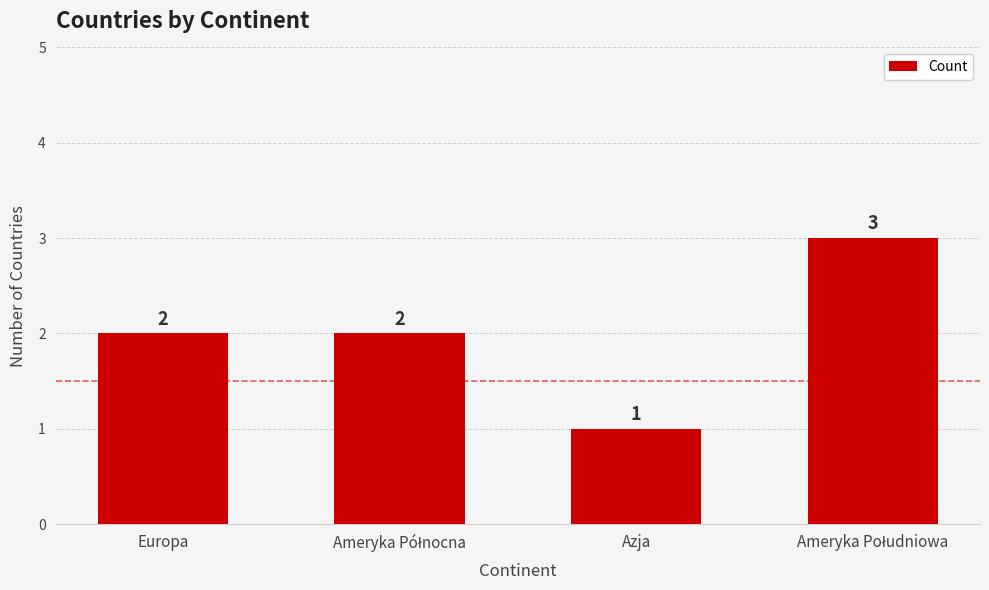

What is the maximum value shown in the chart?

3